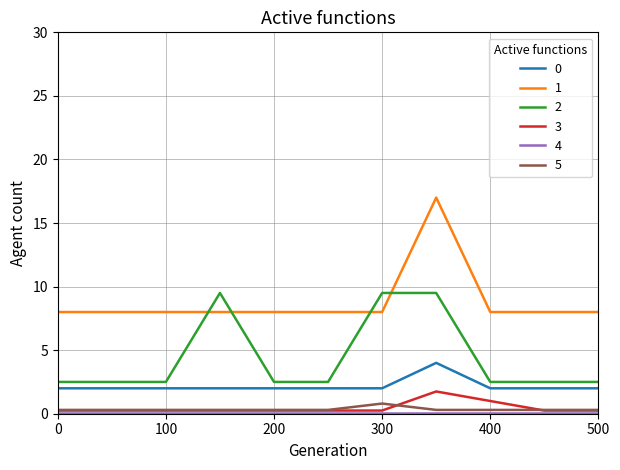

True or false: 2 and 5 cross at least once.

False